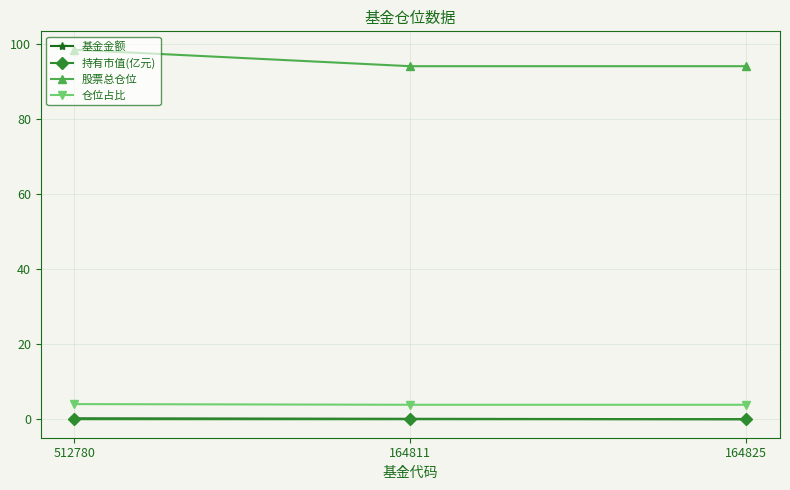

What is the maximum value for 股票总仓位?

98.5